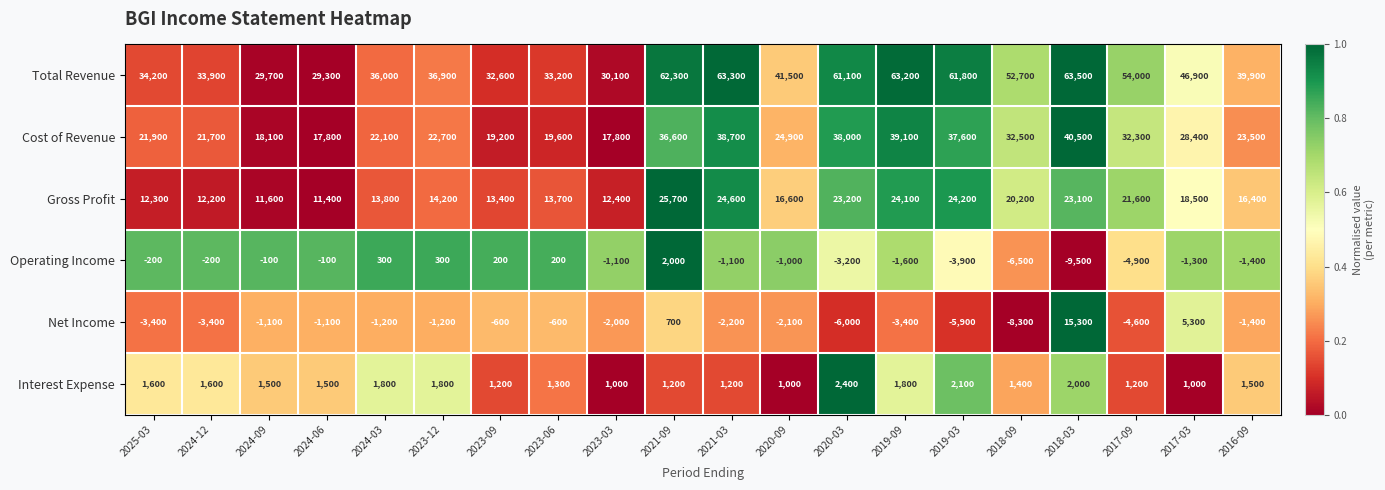

The value of Interest Expense at 2016-09 is 1500. True or false?

True